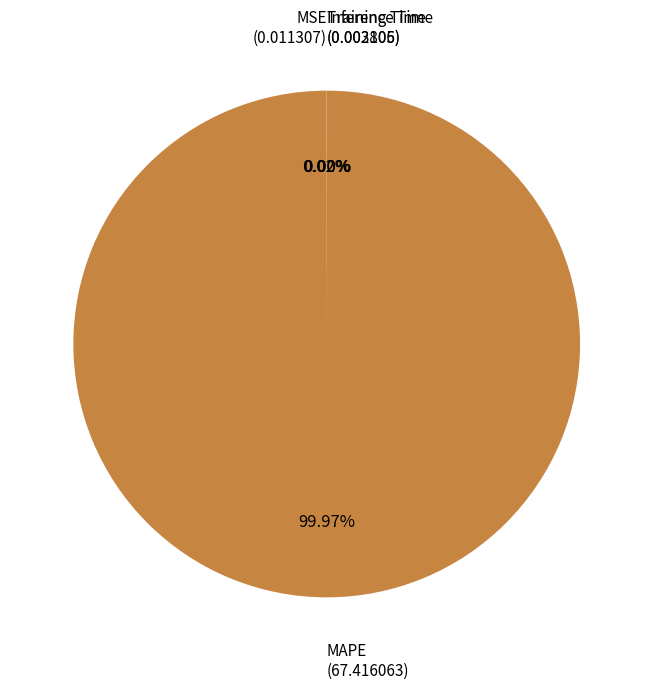

Is there any slice that represents more than half of the pie?

Yes